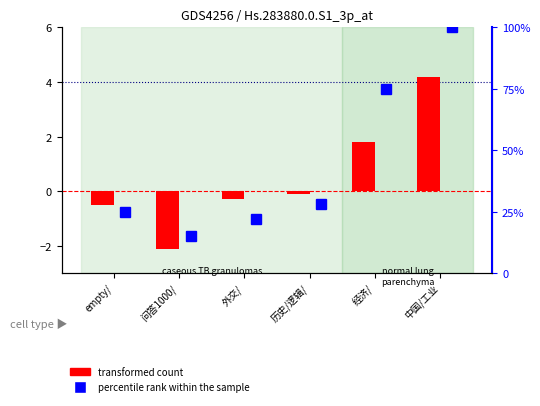

What is the total value across all series at 中国/工业?

104.2